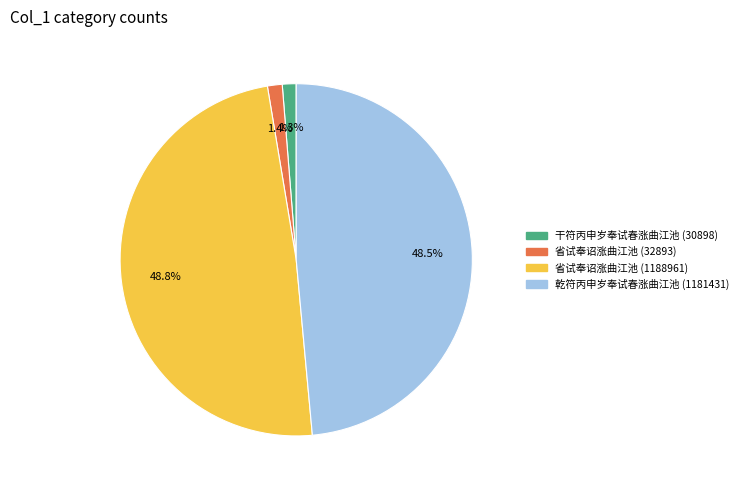

Does 乾符丙申岁奉试春涨曲江池 (1181431) represent more than half of the total?

No